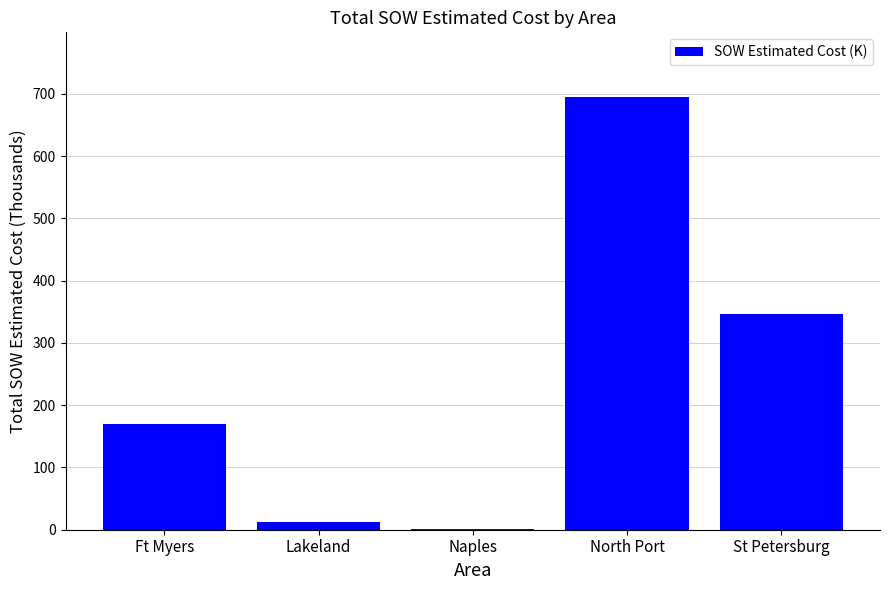

What is the average value?

245.0